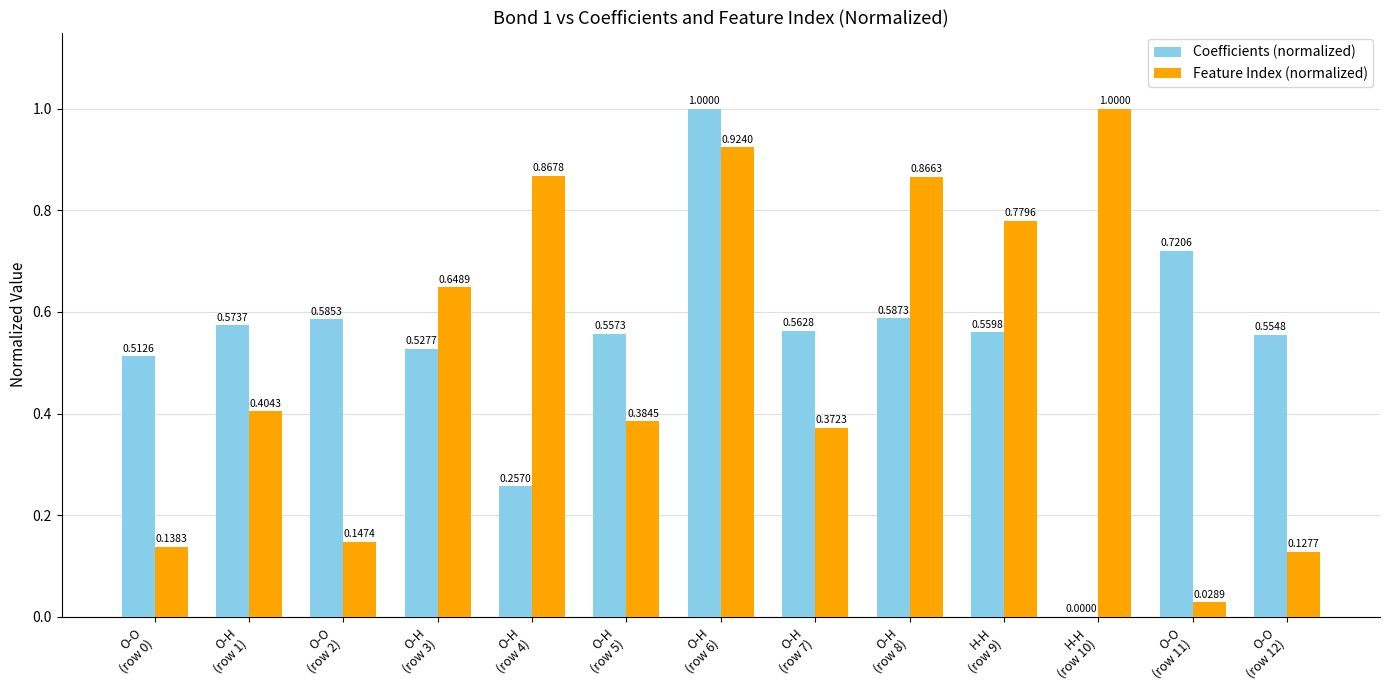

Which series has the largest total across all categories?

Coefficients (normalized)